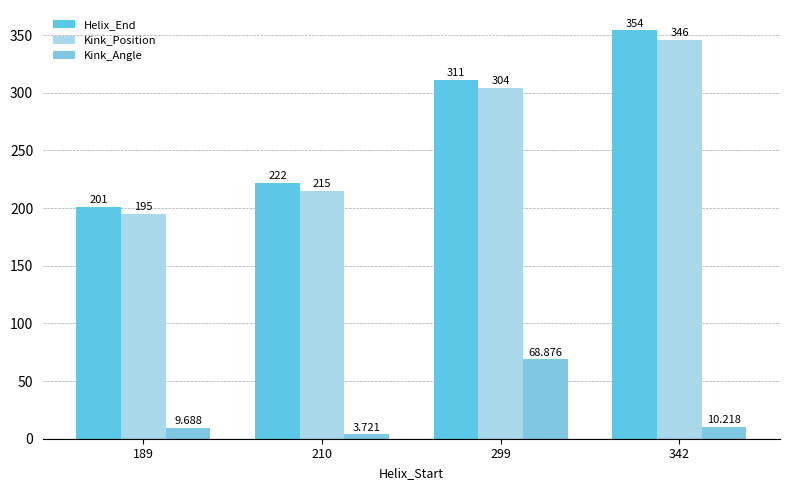

What is the value of the Kink_Angle bar at the 4th from the left?

10.2